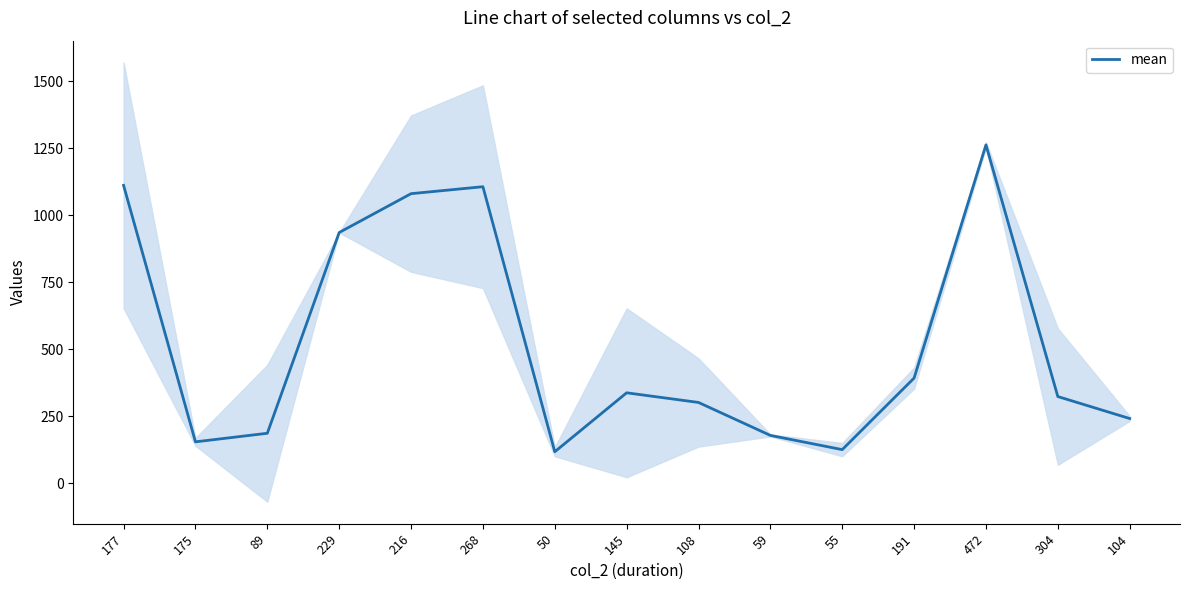

True or false: the data shows 117 at 50.

True